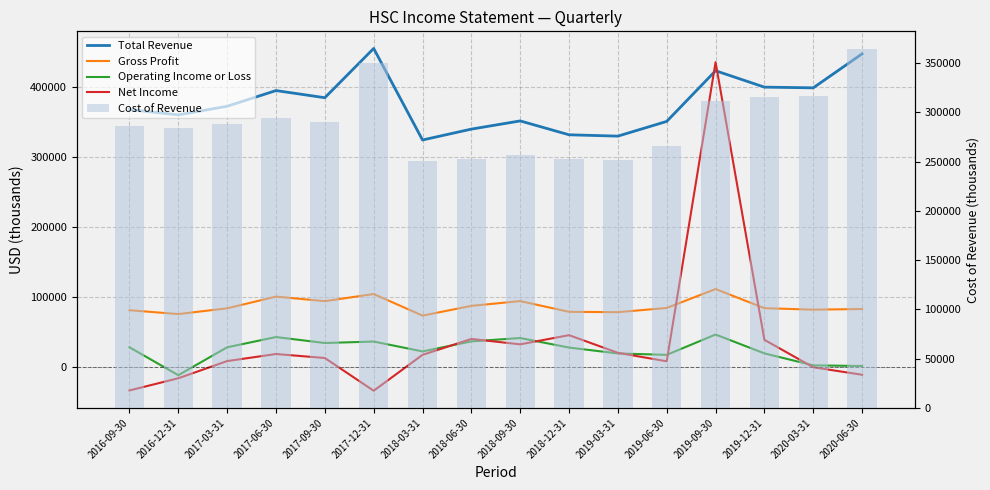

Reading right to left, extract all data points from this chart.

Total Revenue: 2020-06-30=447300	2020-03-31=398800	2019-12-31=399800	2019-09-30=423200	2019-06-30=350900	2019-03-31=329900	2018-12-31=331800	2018-09-30=351600	2018-06-30=339900	2018-03-31=324400	2017-12-31=455000	2017-09-30=384700	2017-06-30=394900	2017-03-31=372500	2016-12-31=360200	2016-09-30=367800
Gross Profit: 2020-06-30=83200	2020-03-31=82300	2019-12-31=84400	2019-09-30=111700	2019-06-30=84700	2019-03-31=78700	2018-12-31=79200	2018-09-30=94500	2018-06-30=87700	2018-03-31=73800	2017-12-31=104600	2017-09-30=94400	2017-06-30=100900	2017-03-31=84200	2016-12-31=76000	2016-09-30=81500
Operating Income or Loss: 2020-06-30=1900	2020-03-31=2800	2019-12-31=19900	2019-09-30=46800	2019-06-30=17800	2019-03-31=19800	2018-12-31=28200	2018-09-30=41800	2018-06-30=37000	2018-03-31=22700	2017-12-31=36800	2017-09-30=34700	2017-06-30=43200	2017-03-31=28600	2016-12-31=-11200	2016-09-30=28600
Net Income: 2020-06-30=-10600	2020-03-31=100	2019-12-31=39200	2019-09-30=435400	2019-06-30=8600	2019-03-31=20700	2018-12-31=45900	2018-09-30=32800	2018-06-30=40500	2018-03-31=17800	2017-12-31=-33400	2017-09-30=13300	2017-06-30=19000	2017-03-31=8900	2016-12-31=-15600	2016-09-30=-33000
Cost of Revenue: 2020-06-30=364100	2020-03-31=316500	2019-12-31=315400	2019-09-30=311500	2019-06-30=266200	2019-03-31=251200	2018-12-31=252600	2018-09-30=257100	2018-06-30=252200	2018-03-31=250600	2017-12-31=350400	2017-09-30=290300	2017-06-30=294000	2017-03-31=288300	2016-12-31=284200	2016-09-30=286300